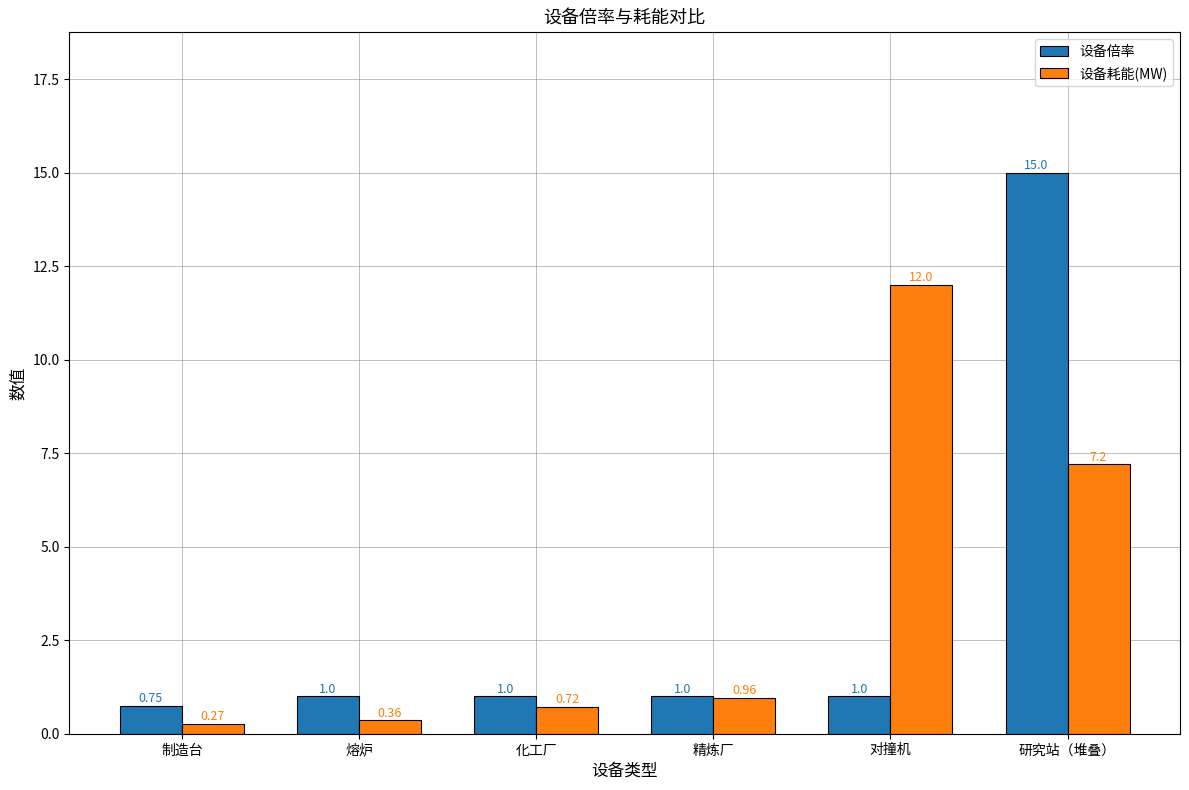

At how many categories does at least one series exceed 14?

1